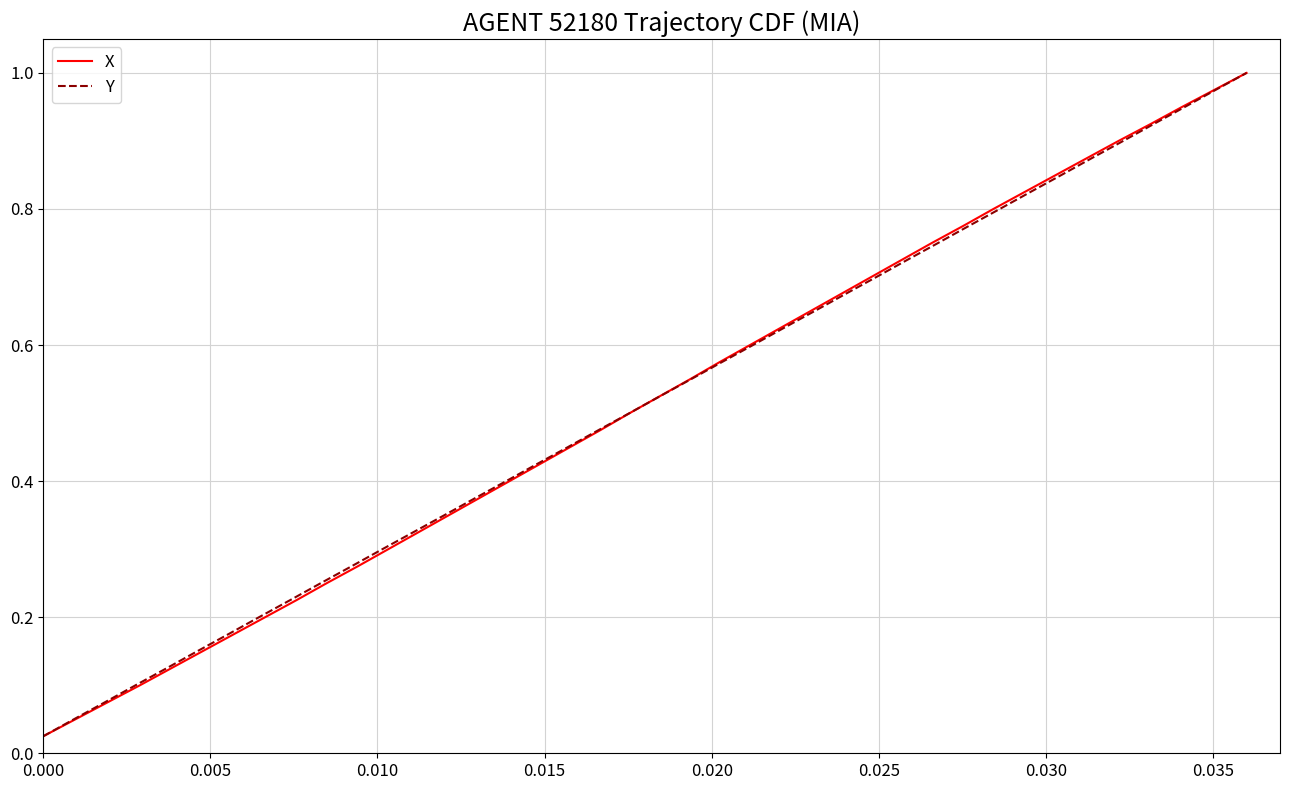

Is it true that Y equals 0.3 at 35?

False